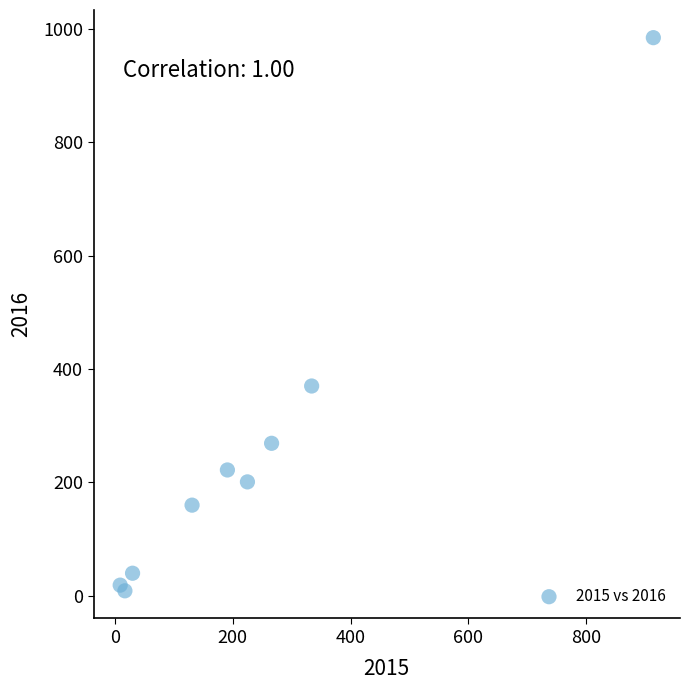

What Y value in the scatter plot is closest to 496?

370